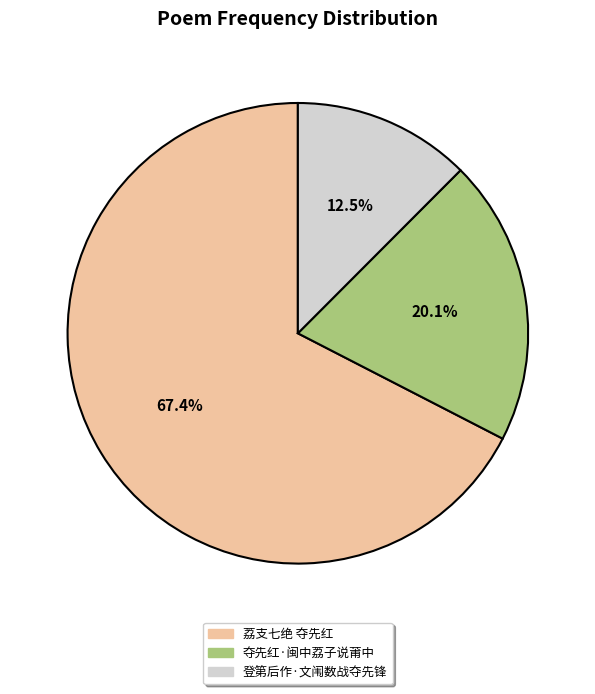

Does any single category account for the majority?

Yes